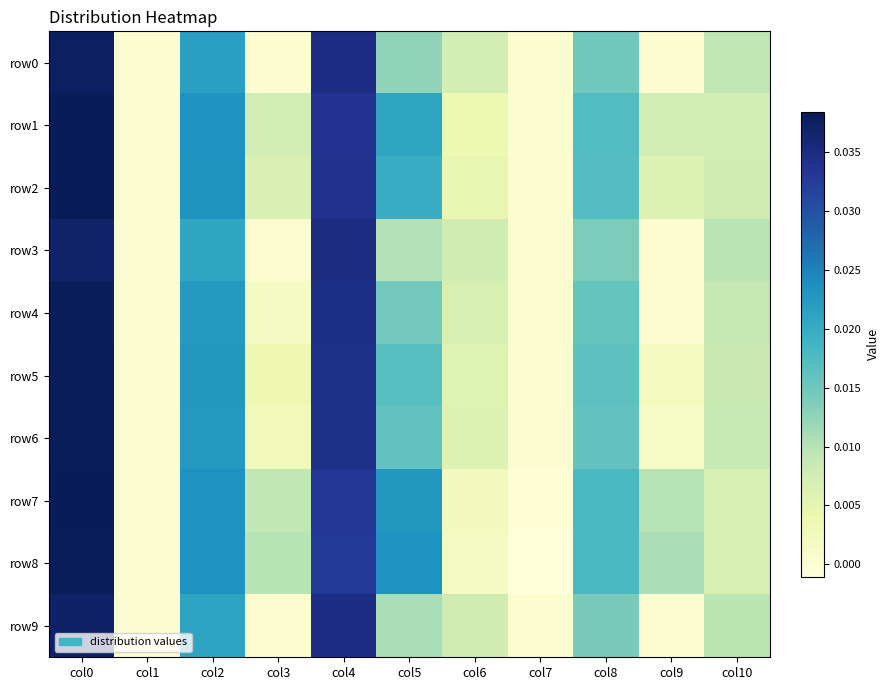

At col10, list the series in order from smallest to largest.

row8, row7, row1, row2, row5, row6, row4, row0, row9, row3